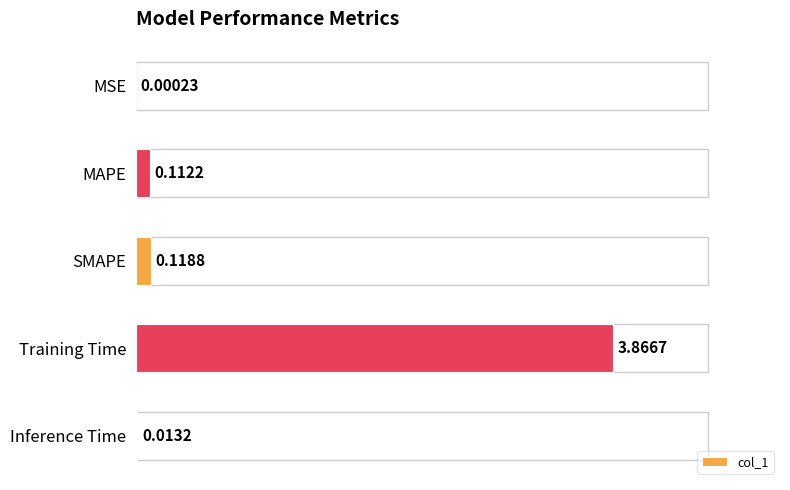

Between MSE and Training Time, which is larger?

Training Time